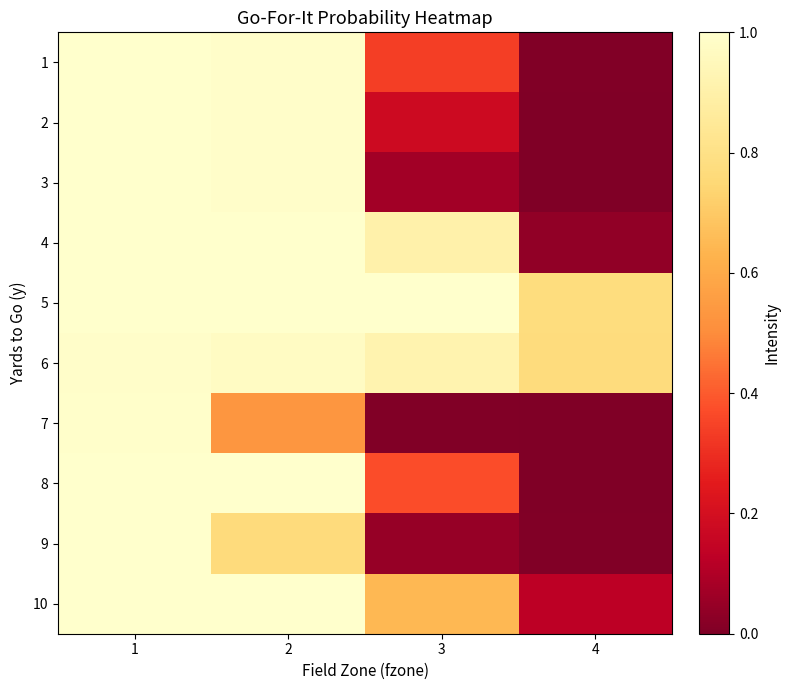

Reading left to right, what are all the values shown in this chart?

1: 1=1.0	2=1.0	3=0.3	4=0.0
2: 1=1.0	2=1.0	3=0.2	4=0.0
3: 1=1.0	2=1.0	3=0.1	4=0.0
4: 1=1.0	2=1.0	3=0.9	4=0.0
5: 1=1.0	2=1.0	3=1.0	4=0.8
6: 1=1.0	2=1.0	3=0.9	4=0.8
7: 1=1.0	2=0.5	3=0.0	4=0.0
8: 1=1.0	2=1.0	3=0.4	4=0.0
9: 1=1.0	2=0.8	3=0.0	4=0.0
10: 1=1.0	2=1.0	3=0.6	4=0.1